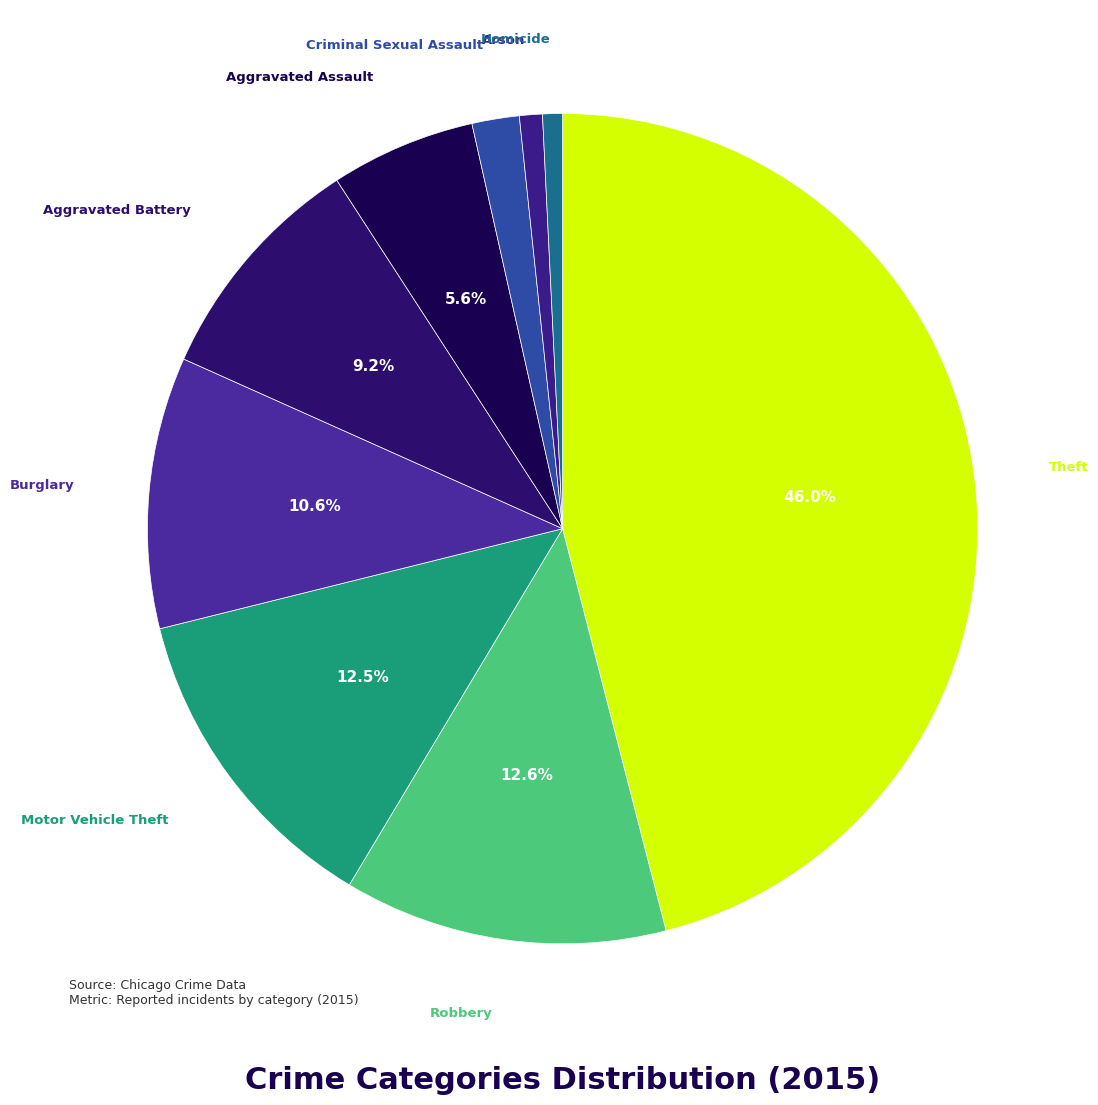

To the nearest percent, what is the average slice percentage?

11%